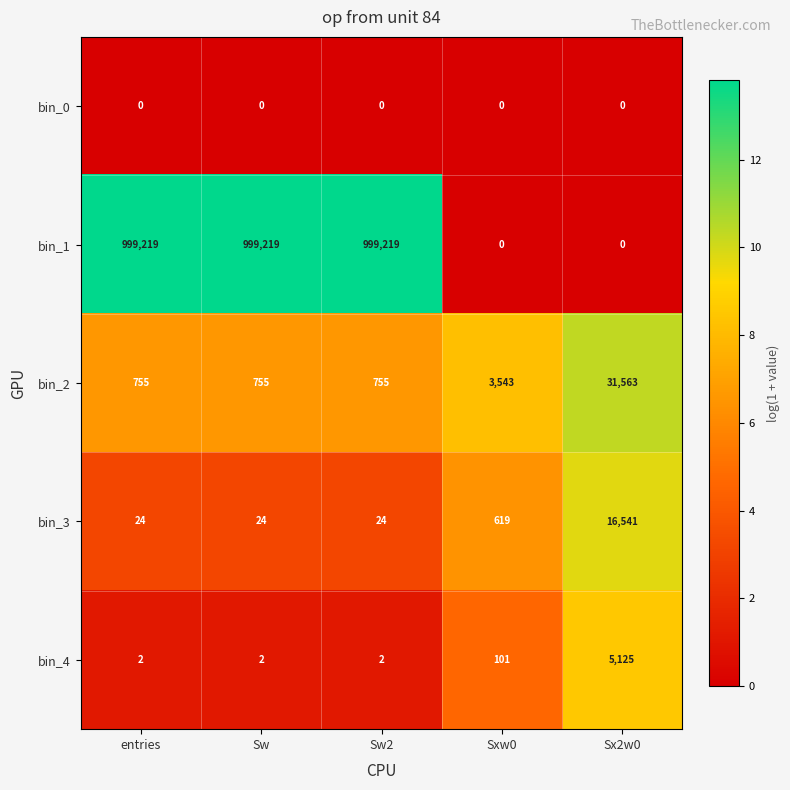

What is the sum of the bin_3 values at Sw and Sx2w0?

16565